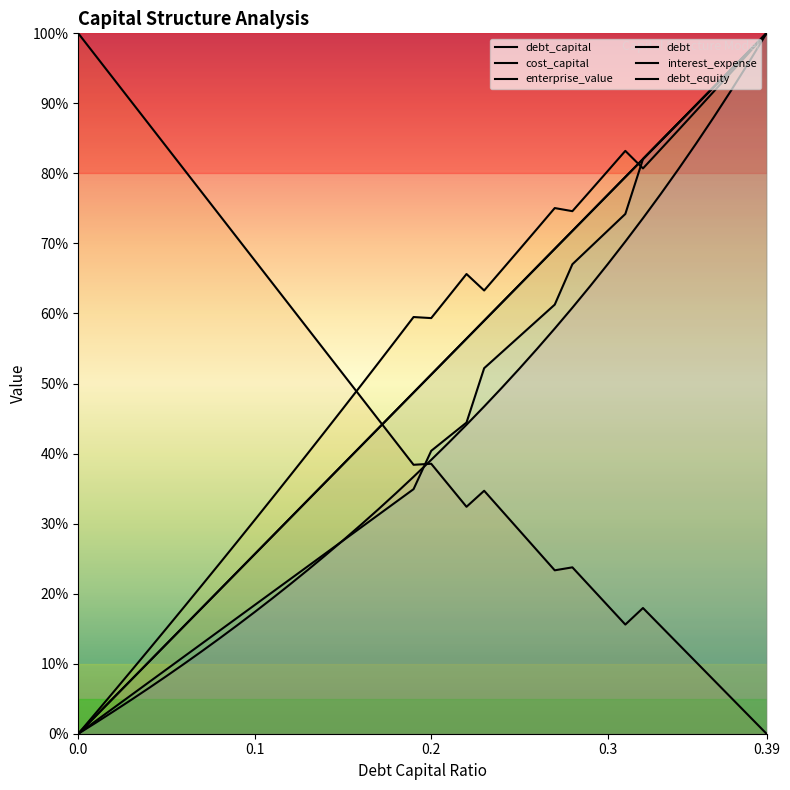

How many values in the interest_expense series exceed 40?

20